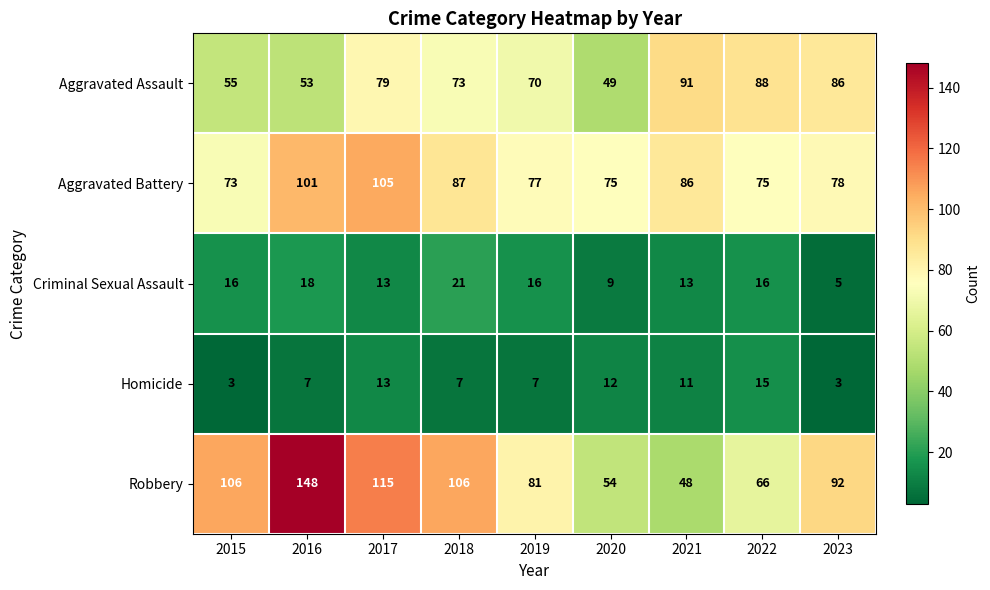

How many data points in Homicide are less than 7?

2